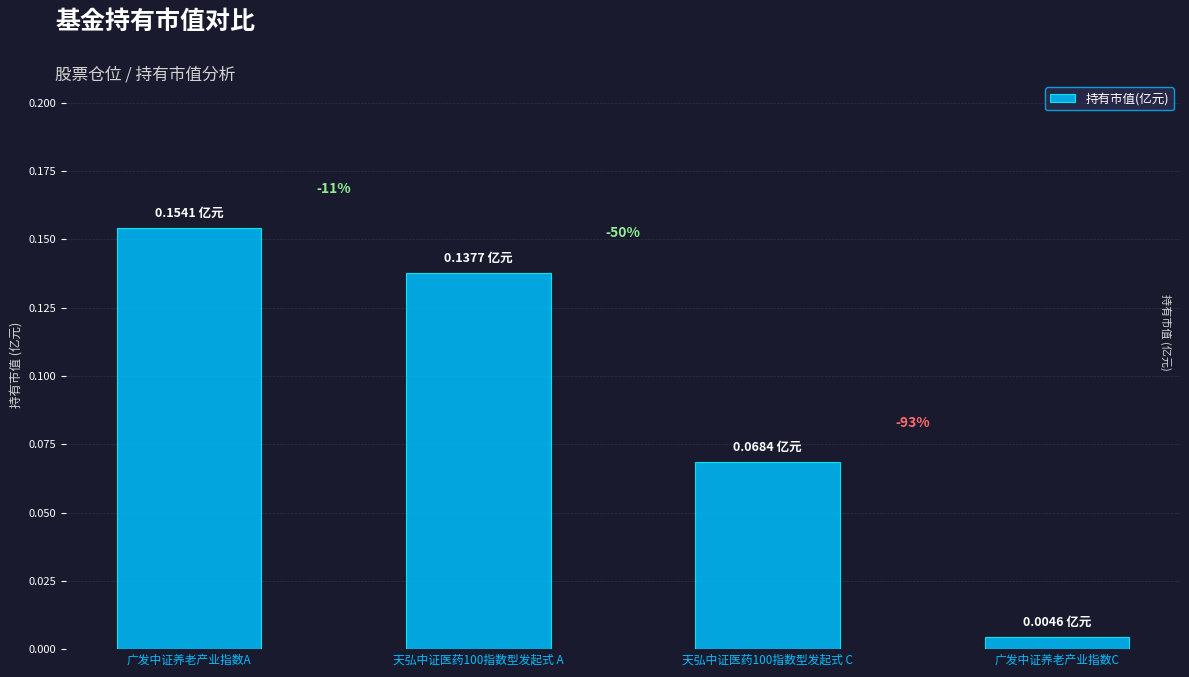

What is the difference between the maximum and second lowest values?

0.1